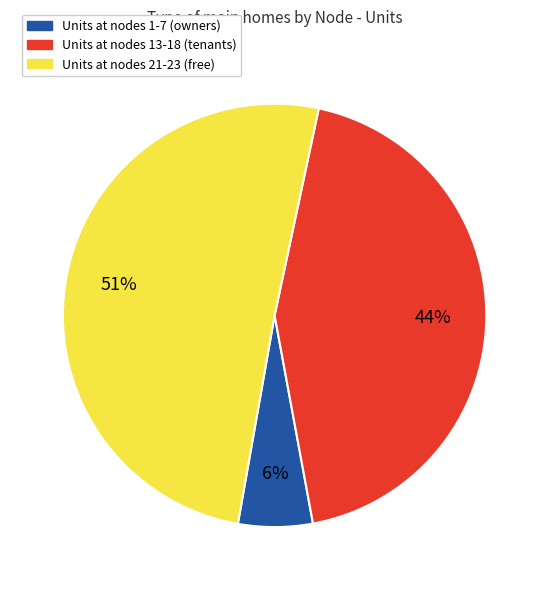

Is there a majority slice in this chart?

Yes